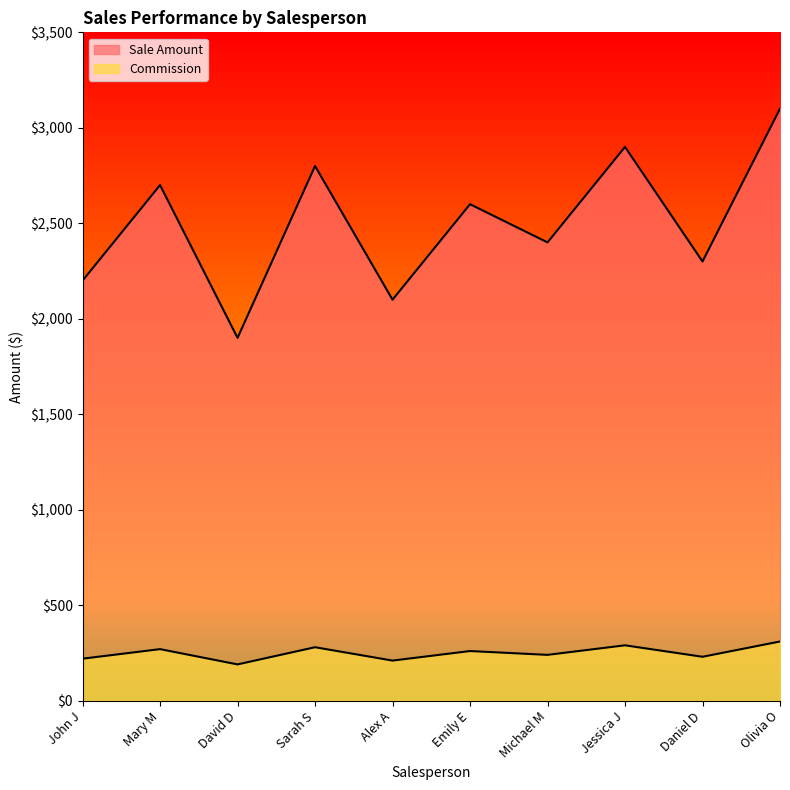

Rank the series by their maximum value, from lowest to highest.

Commission, Sale Amount